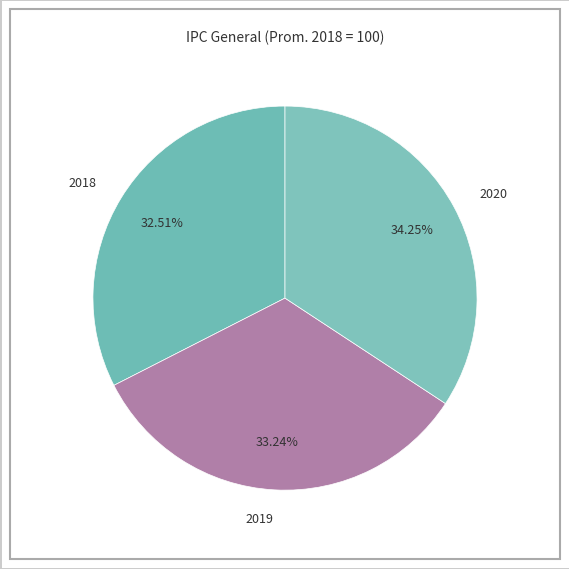

To the nearest percent, what is the average slice percentage?

33%